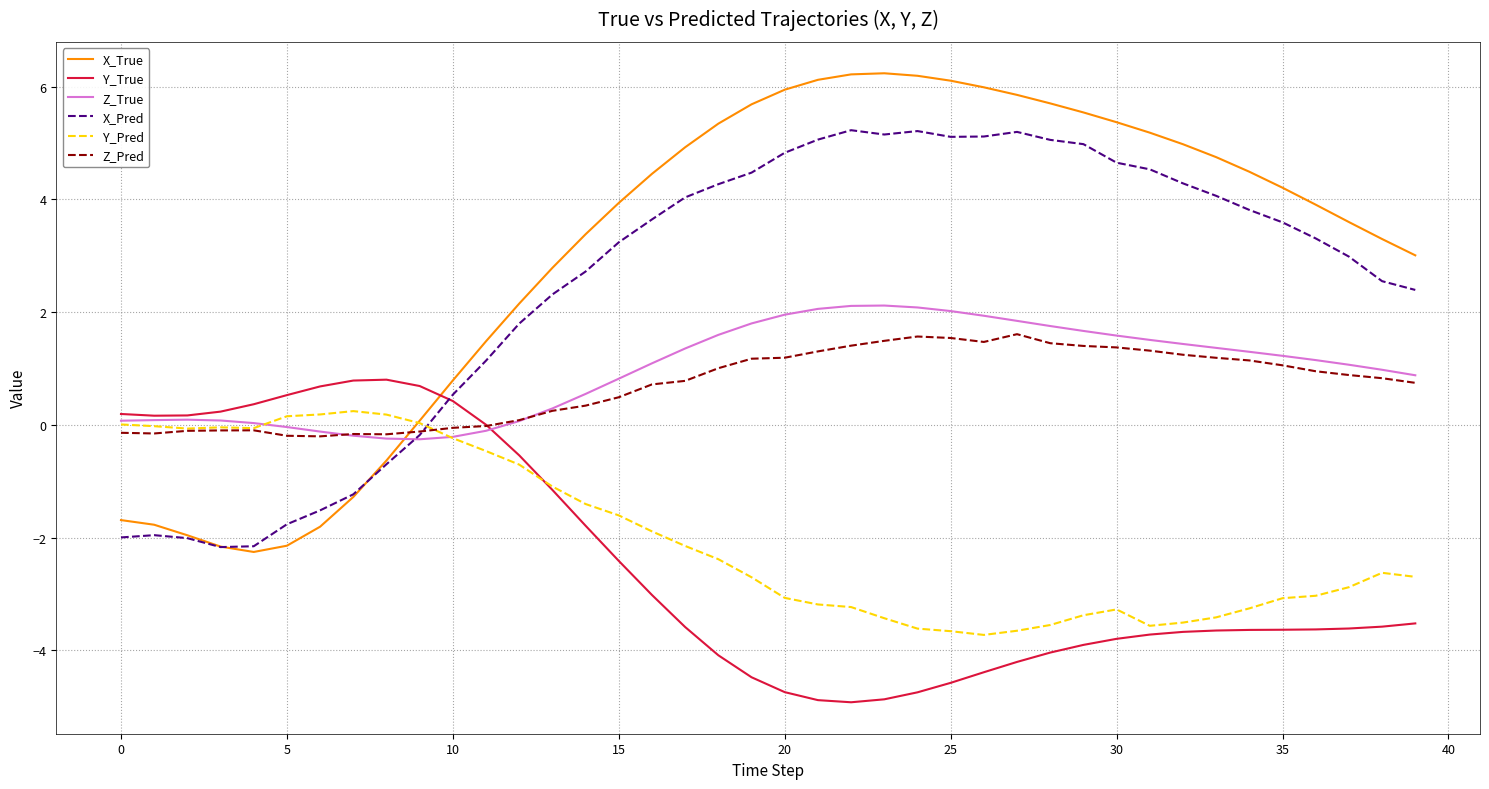

What is the maximum value shown in the chart?

6.2